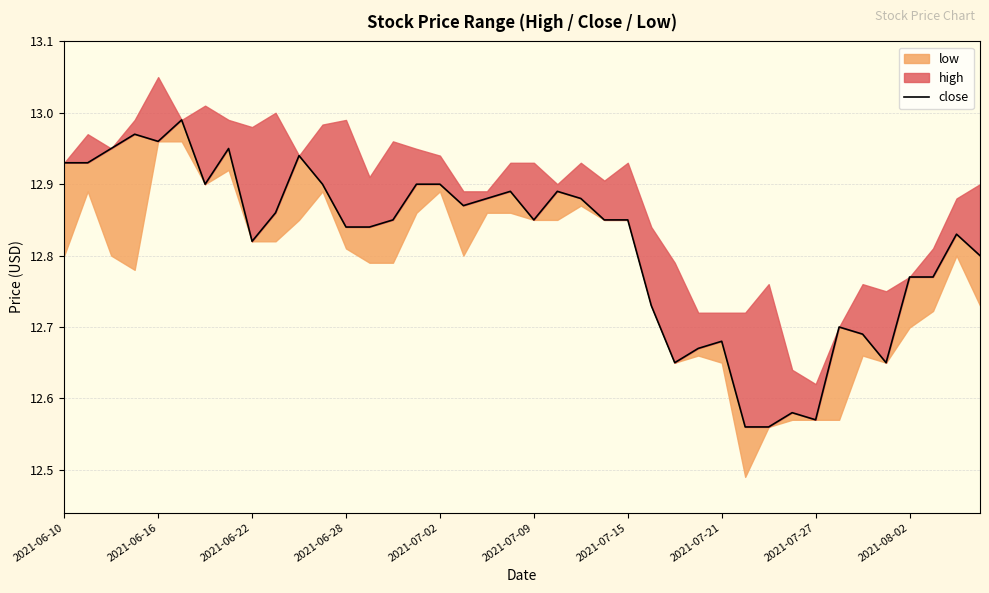

What is the change in value from 18 to 28?

-0.2